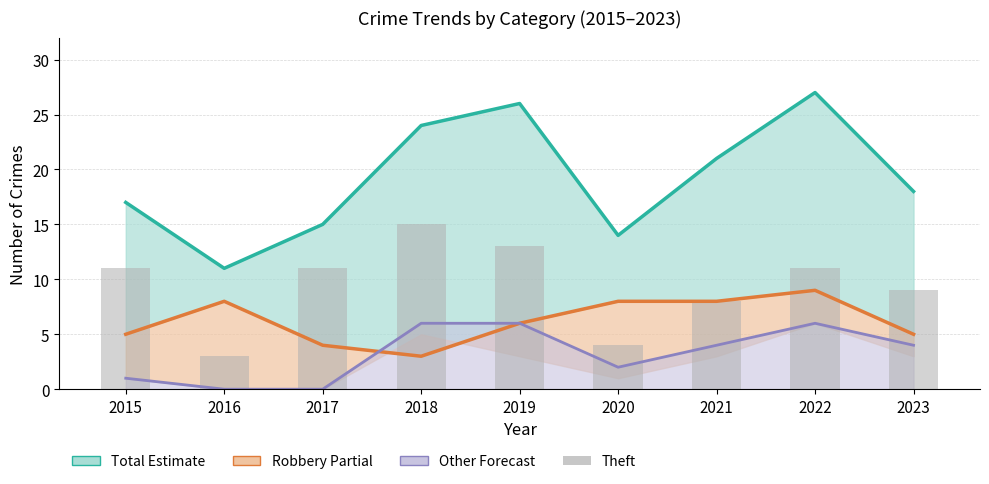

How many values in the Theft series are below 11?

4